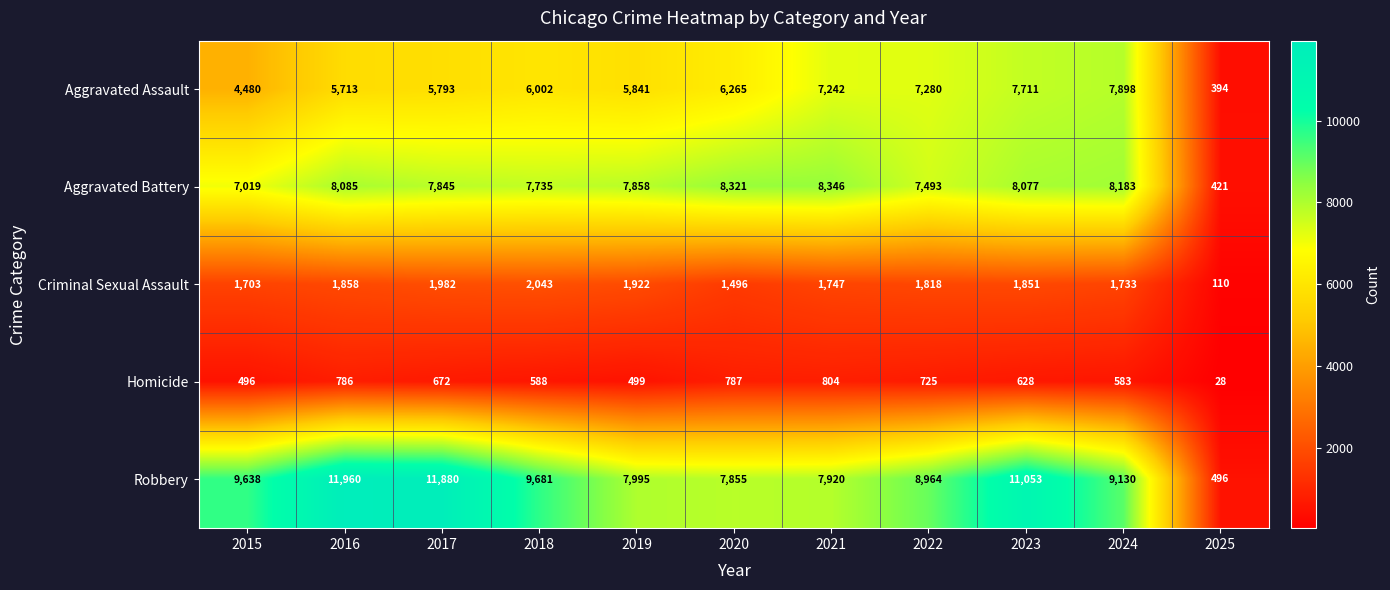

What is the spread (max minus min) of values at 2018?

9093